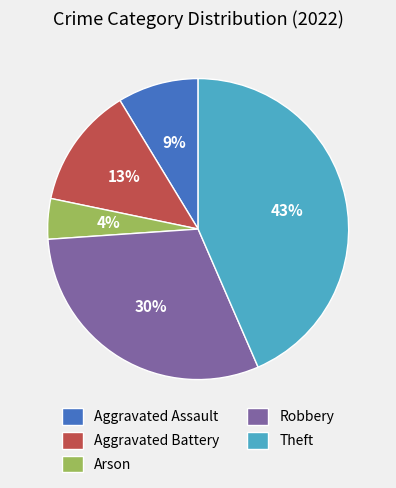

Rank the categories by value from lowest to highest.

Arson, Aggravated Assault, Aggravated Battery, Robbery, Theft